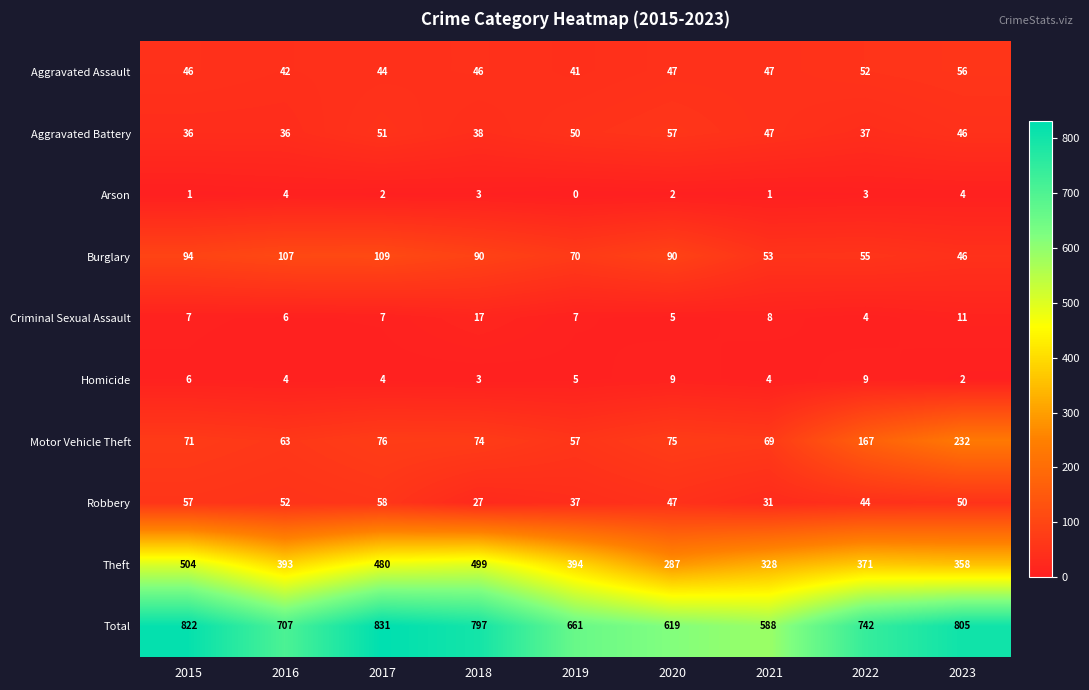

What is the total value across all series at 2019?

1322